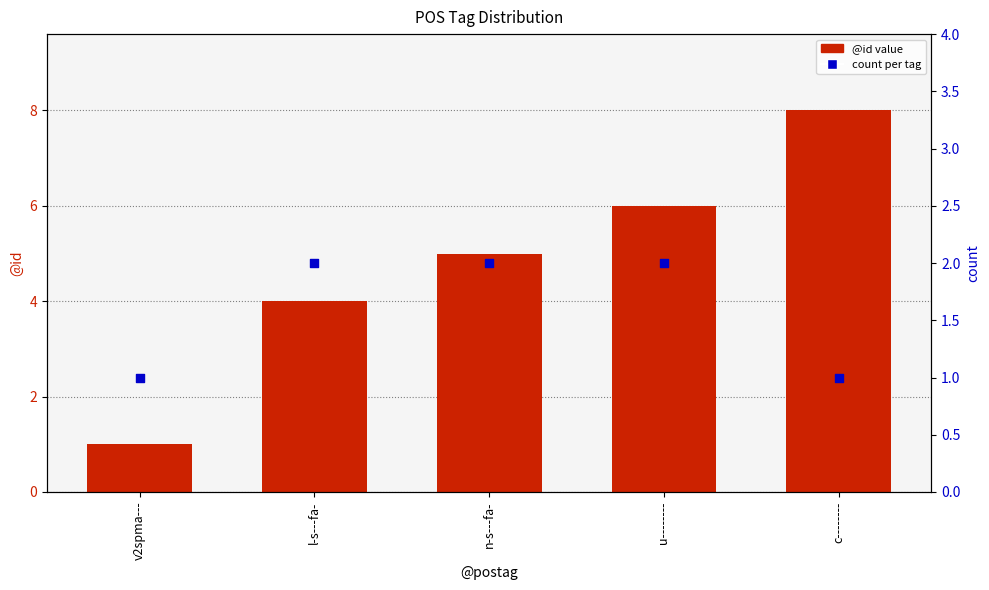

Is the value of @id (max per tag) at c-------- greater than the value of count per tag at u--------?

Yes